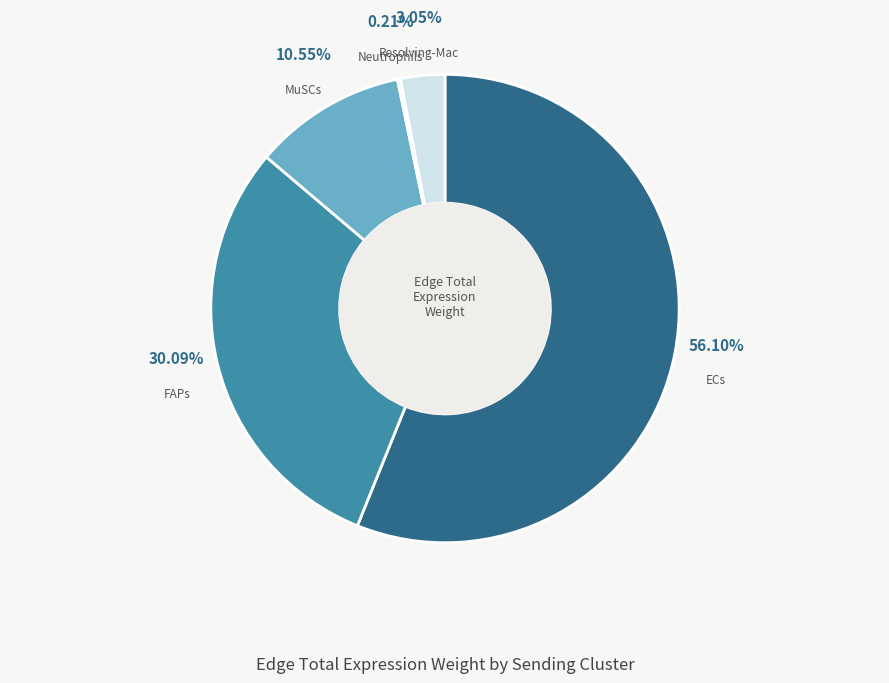

To the nearest percent, what portion does ECs represent?

56%